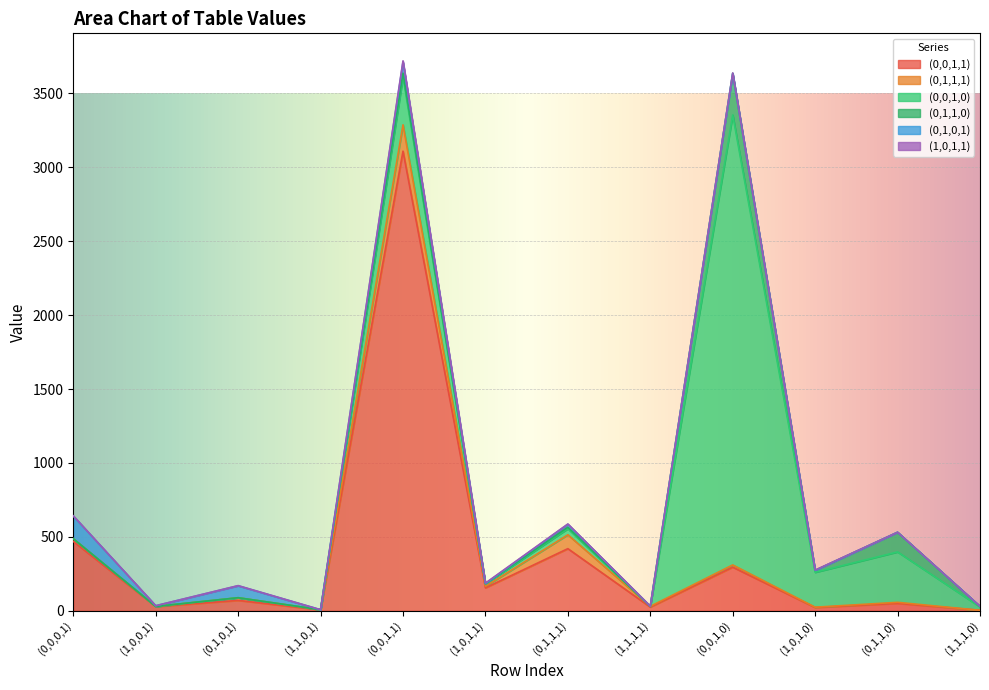

What are all the series names shown in the legend?

(0,0,1,1), (0,1,1,1), (0,0,1,0), (0,1,1,0), (0,1,0,1), (1,0,1,1)